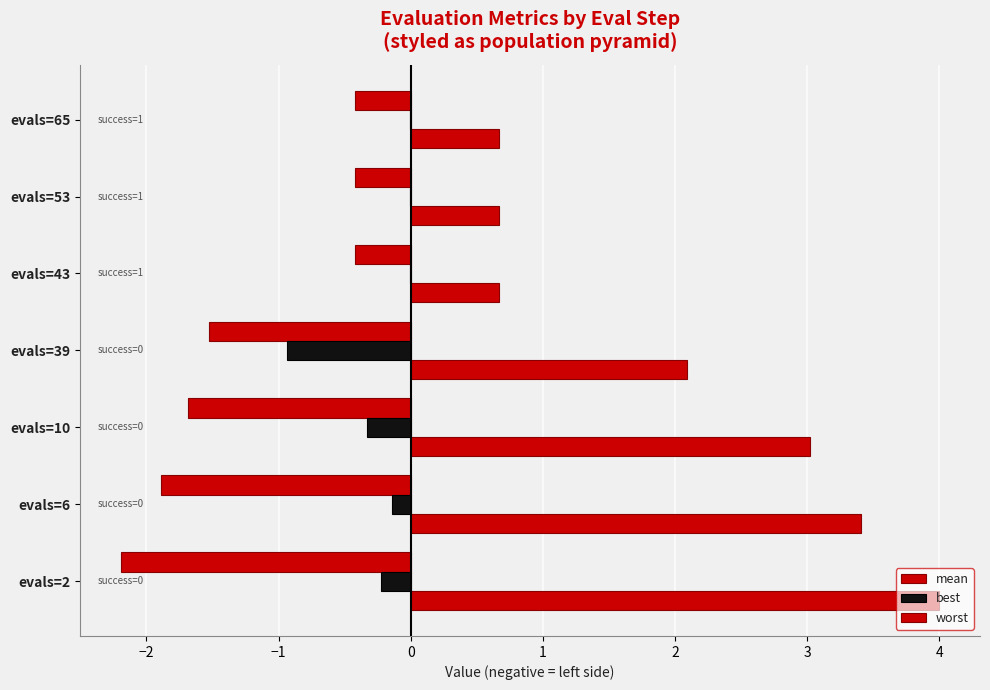

How many distinct data groups are displayed?

3